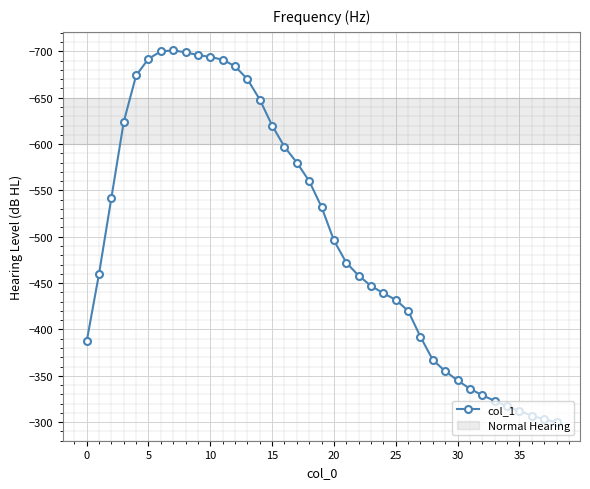

What is the sum of all values?

-19601